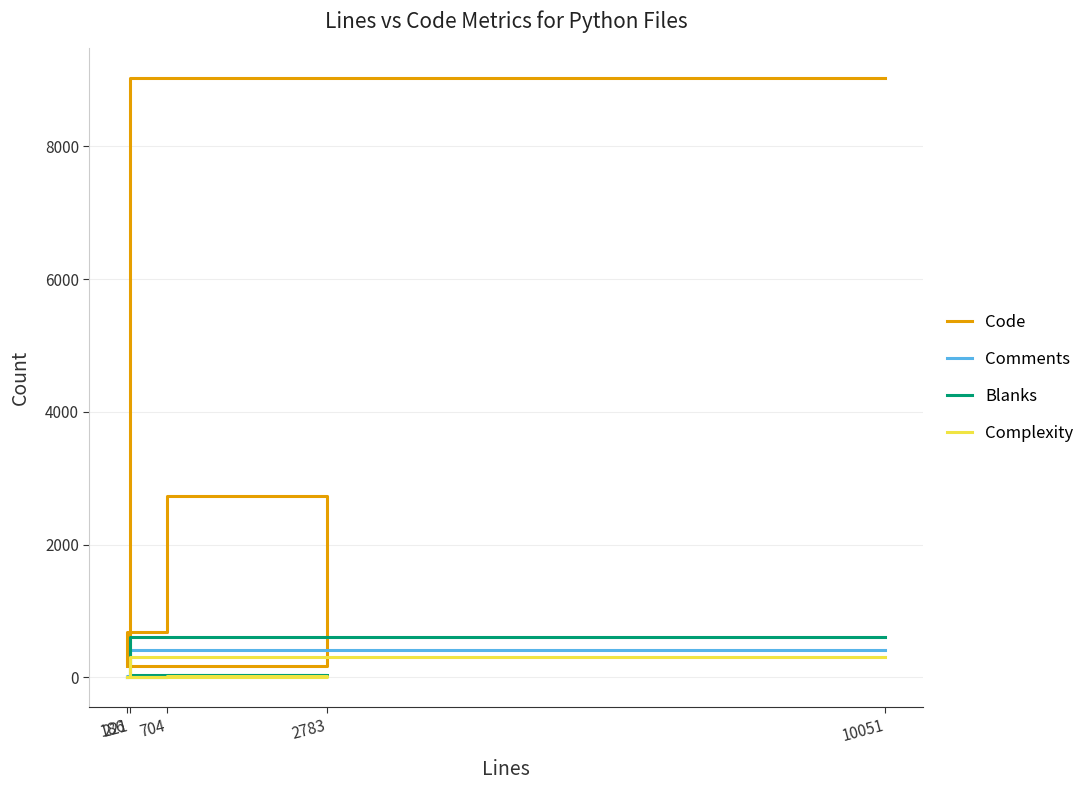

Reading left to right, transcribe all the data shown in this chart.

Code: 9026	174	2733	684	173
Comments: 418	13	22	17	5
Blanks: 607	34	28	3	8
Complexity: 304	8	17	0	3